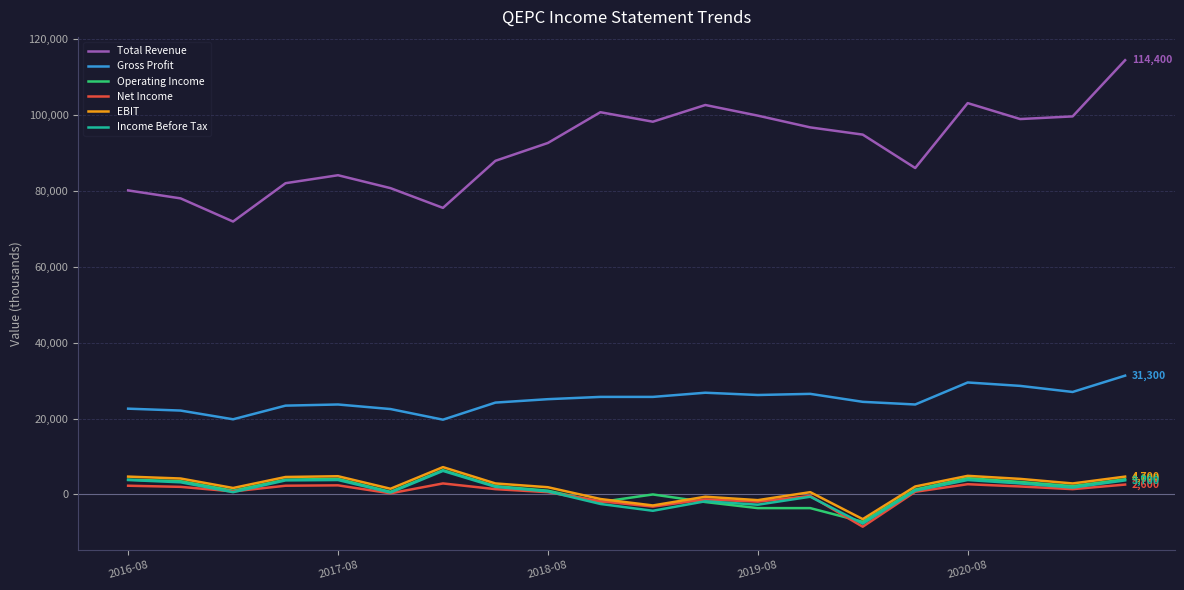

What is the highest value of the EBIT series?

7200